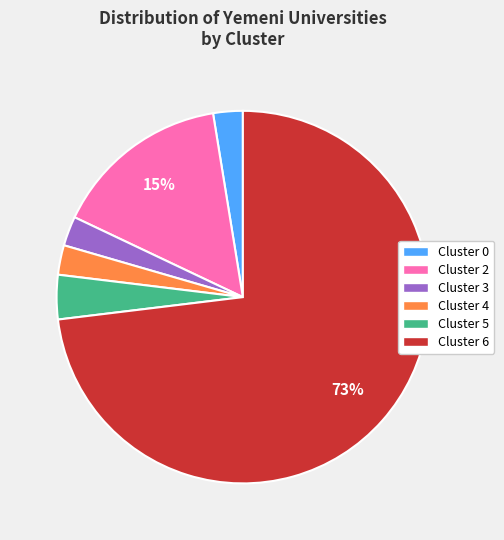

To the nearest percent, what is the average slice percentage?

17%